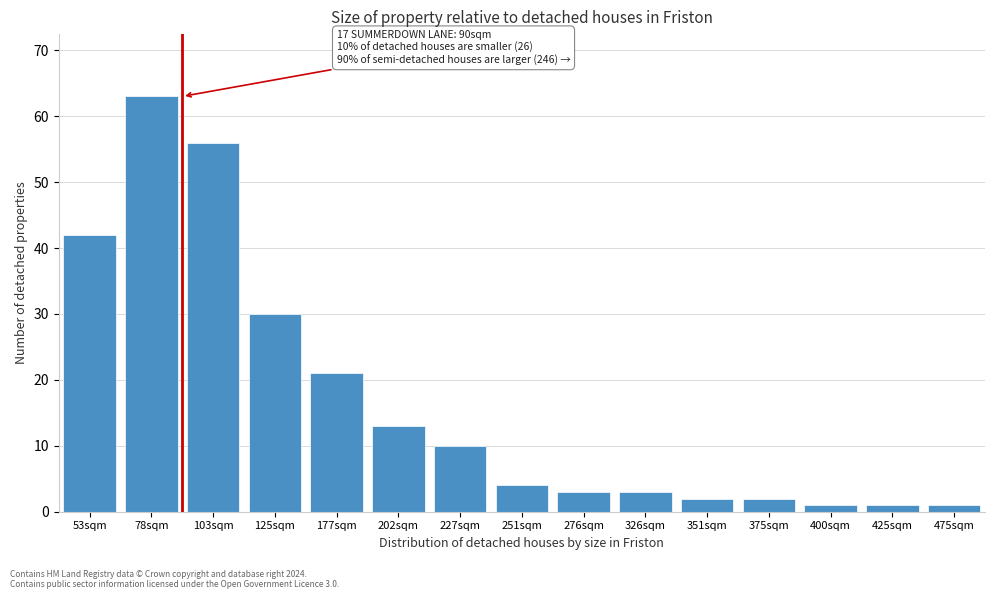

Reading right to left, what are all the values shown in this chart?

475sqm=1	425sqm=1	400sqm=1	375sqm=2	351sqm=2	326sqm=3	276sqm=3	251sqm=4	227sqm=10	202sqm=13	177sqm=21	125sqm=30	103sqm=56	78sqm=63	53sqm=42